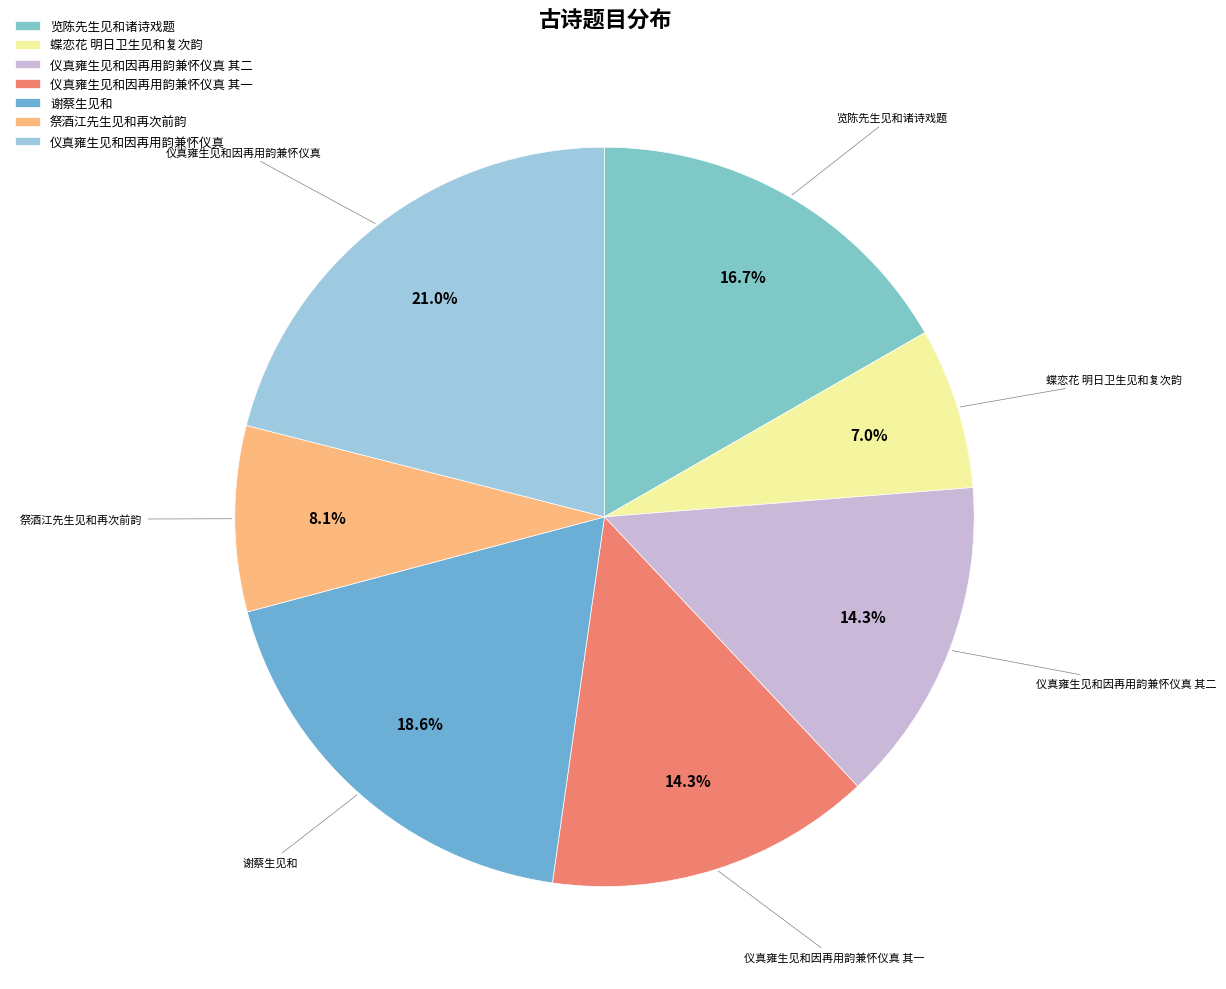

How many segments does this pie chart have?

7